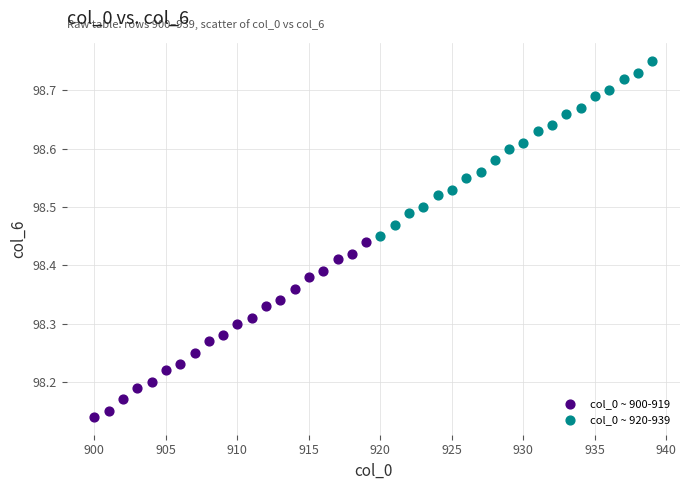

Which series reaches the minimum Y coordinate?

col_0 ~ 900-919